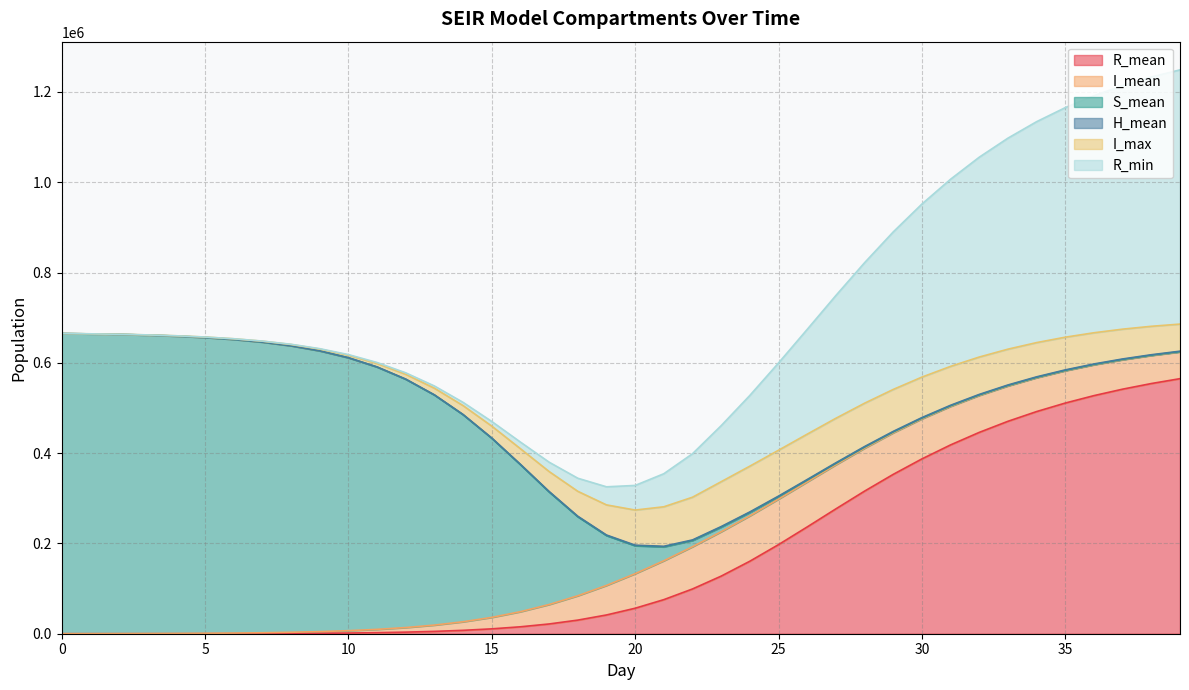

Reading right to left, transcribe all the data shown in this chart.

R_mean: 564957.0	554147.4	541709.7	527404.3	510956.9	492088.5	470518.2	445977.0	418252.7	387236.2	352996.1	315850.8	276563.2	236553.1	197382.8	160615.6	127606.0	99161.7	75511.9	56469.5	41550.1	30151.6	21622.1	15351.0	10794.2	7516.3	5175.2	3514.5	2345.0	1531.6	970.1	587.6	334.8	173.5	78.6	33.1	16.6	6.9	1.9	0.0
I_mean: 59256.6	62155.5	65176.0	68312.3	71554.9	74900.6	78322.7	81795.5	85280.5	88715.5	92015.5	95068.1	97707.9	99715.2	100787.2	100512.0	98343.1	93520.2	86142.0	76513.7	65432.9	53960.7	43076.5	33452.8	25410.1	18964.8	13949.7	10144.8	7308.8	5220.8	3699.3	2597.5	1803.7	1234.9	830.9	544.8	343.5	202.7	105.2	39.5
S_mean: 497.9	537.4	585.3	643.2	714.6	803.6	917.2	1062.8	1254.4	1510.0	1858.1	2340.6	3017.1	3980.5	5362.4	7334.4	10090.2	13768.0	30723.8	61875.8	110452.7	174978.5	249341.9	325552.0	396695.9	458584.6	509589.9	549989.2	581081.6	604491.8	621854.6	634578.8	643821.9	650487.7	655275.8	658685.8	661104.9	662811.9	664009.2	664844.0
H_mean: 1079.0	1103.4	1126.7	1150.6	1174.0	1199.8	1222.9	1245.8	1269.2	1293.5	1299.4	1323.1	1332.8	1323.1	1318.4	1318.8	1315.1	1308.5	1296.7	1277.7	1230.7	1133.7	989.9	819.8	647.9	491.7	359.9	255.0	174.6	115.3	72.8	42.6	22.4	9.7	2.5	0.0	0.0	0.0	0.0	0.0
I_max: 60041.0	63011.0	66030.0	69122.0	72430.0	75864.0	79311.0	82788.0	86145.0	89665.0	92926.0	96010.0	98609.0	100494.0	101609.0	101406.0	99404.0	94617.0	87494.0	77794.0	66677.0	55186.0	44174.0	34525.0	26247.0	19671.0	14676.0	10638.0	7677.0	5494.0	3932.0	2816.0	1967.0	1361.0	940.0	638.0	400.0	253.0	140.0	60.0
R_min: 563112.0	552193.0	539508.0	525105.0	508470.0	489331.0	467409.0	442663.0	414535.0	383317.0	348894.0	311191.0	271944.0	232075.0	193302.0	156687.0	124134.0	96339.0	73244.0	54527.0	40062.0	28972.0	20726.0	14697.0	10310.0	7131.0	4929.0	3295.0	2146.0	1404.0	867.0	507.0	277.0	132.0	52.0	15.0	3.0	0.0	0.0	0.0